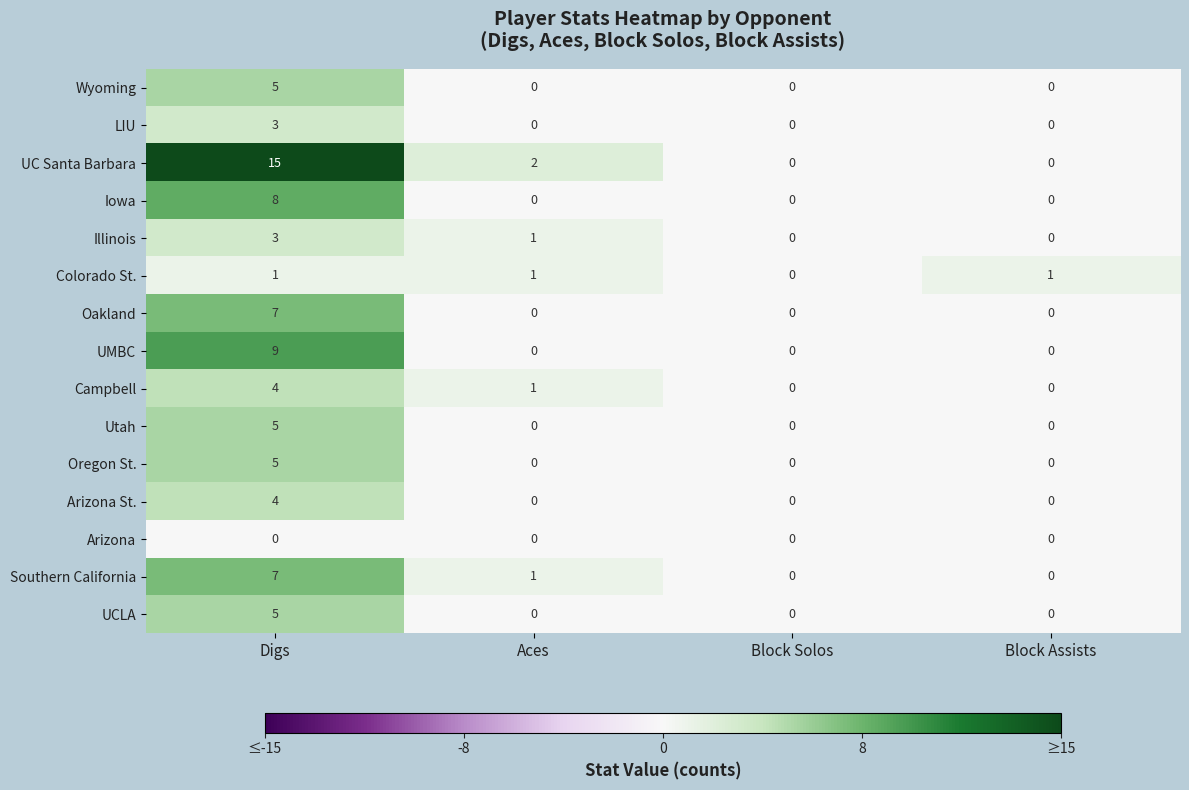

The Arizona series shows 0 at Block Assists. True or false?

True